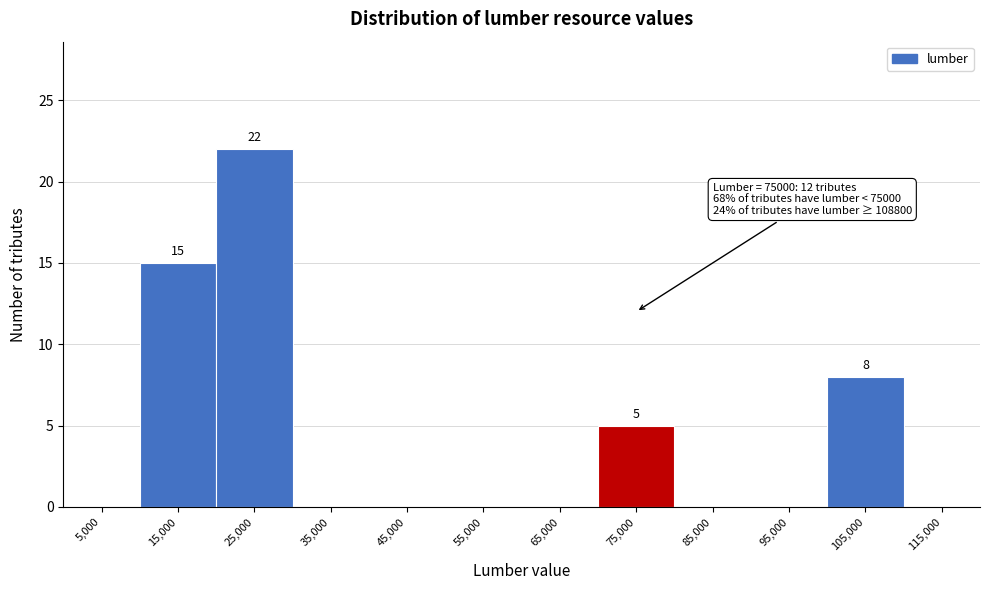

Which range on the x-axis has the tallest bar?

20000 to 30000